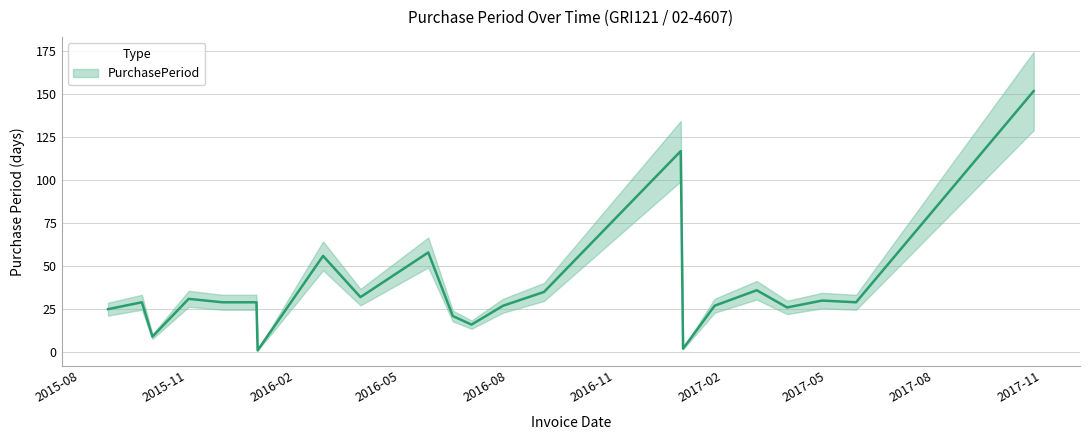

Rank the categories by value from highest to lowest.

2017-10-25, 2016-12-27, 2016-05-25, 2016-02-25, 2017-03-02, 2016-09-01, 2016-03-28, 2015-11-02, 2017-04-27, 2015-09-23, 2015-12-01, 2015-12-30, 2017-05-26, 2016-07-28, 2017-01-25, 2017-03-28, 2015-08-25, 2016-06-15, 2016-07-01, 2015-10-02, 2016-12-29, 2015-12-31